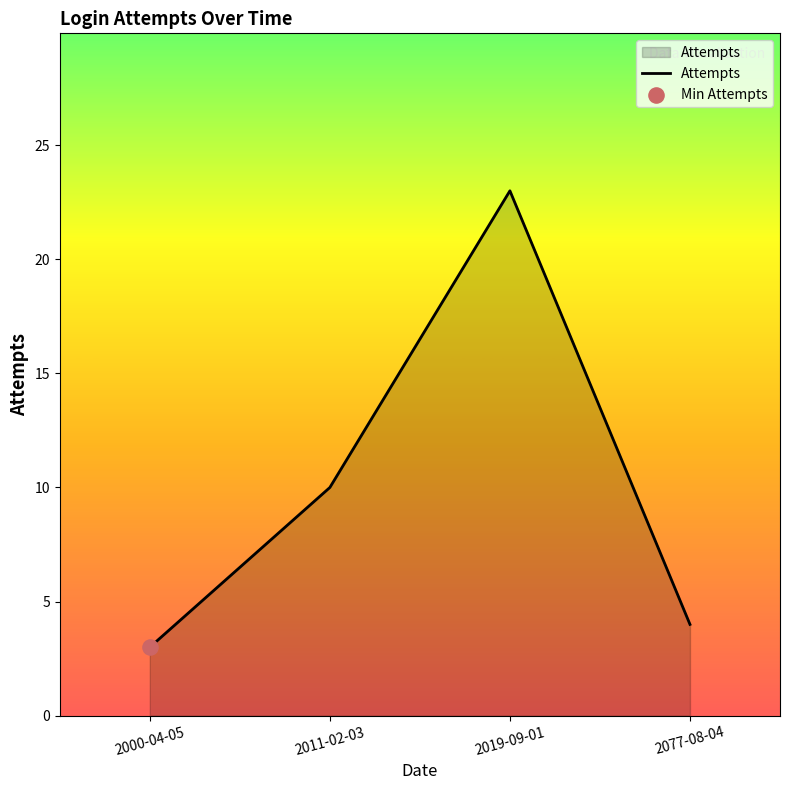

What is the change in value from 2011-02-03 to 2077-08-04?

-6